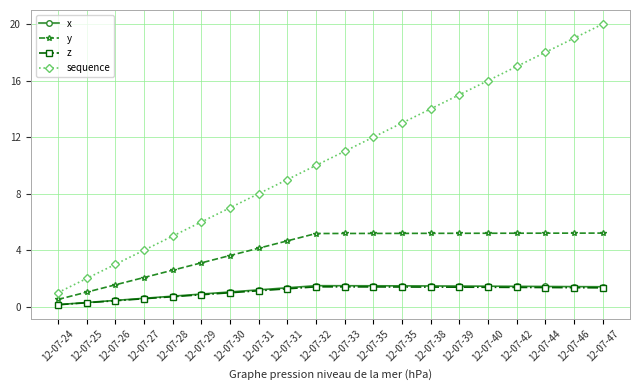

What is the greatest value displayed?

20.0